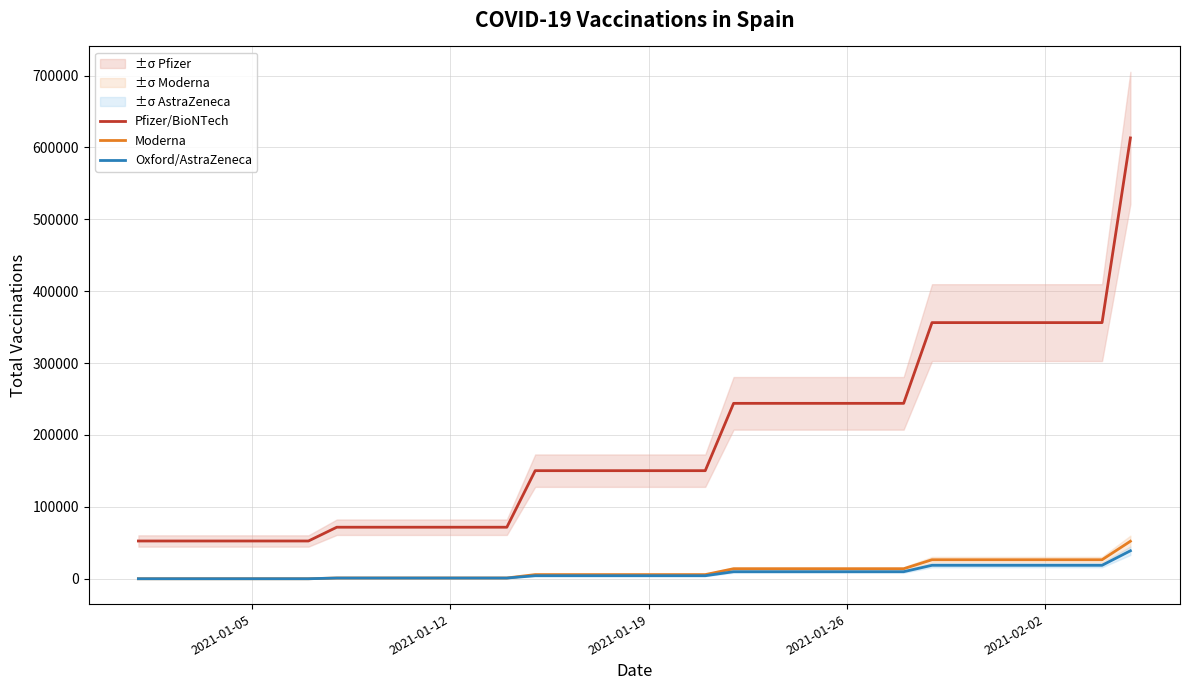

True or false: Moderna has more than 1 interior local peaks.

False